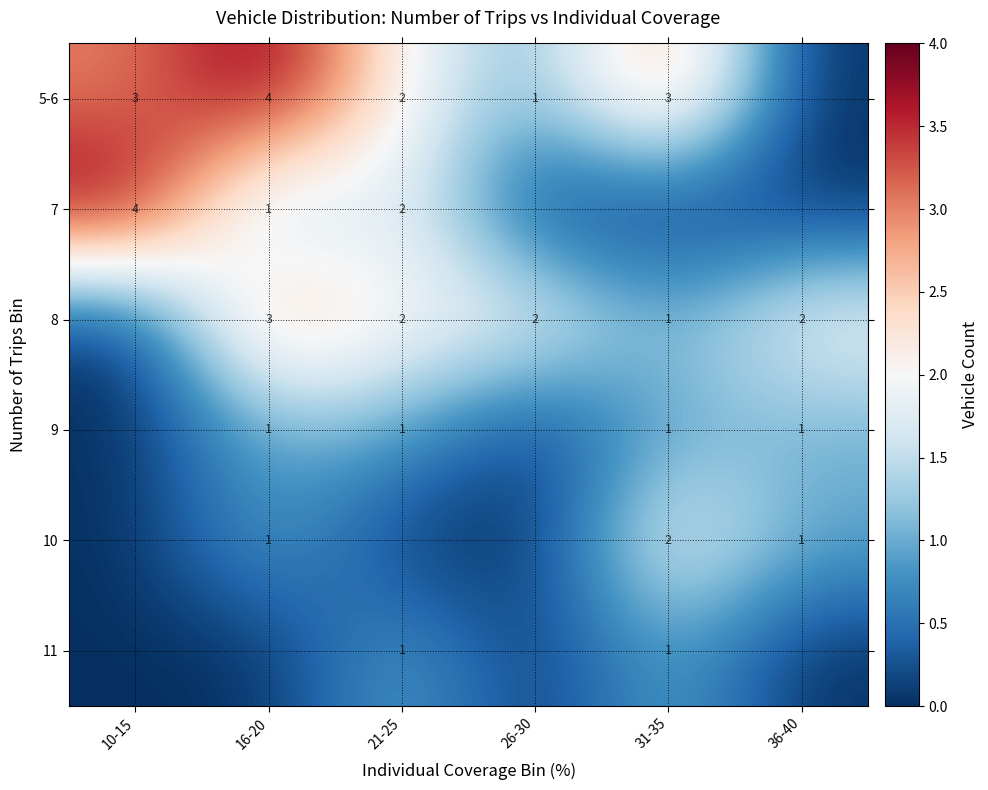

The 5-6 series shows 4 at 16-20. True or false?

True